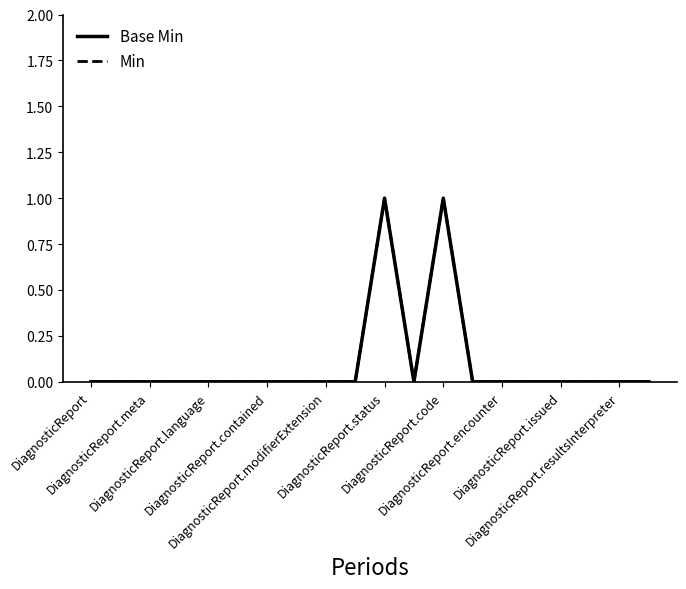

Does the chart have visible grid lines?

No